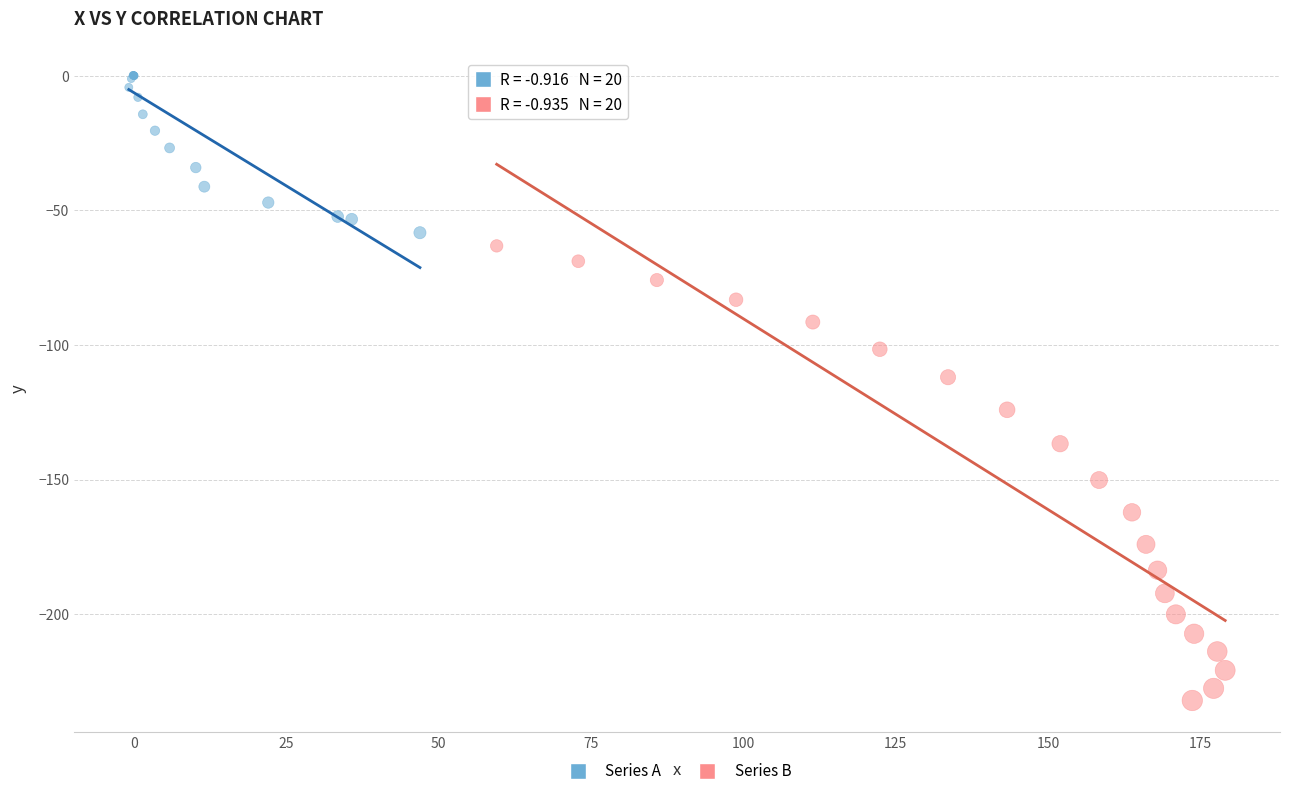

Which series contains the highest Y value?

Series A